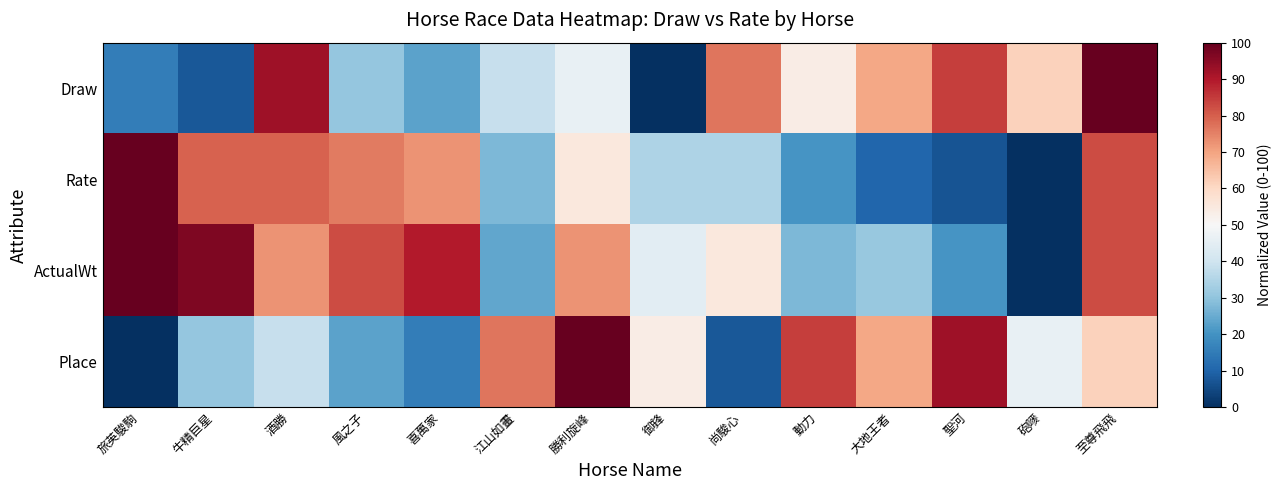

Reading left to right, what are all the values shown in this chart?

Draw: 旅英駿駒=15.4	牛精巨星=7.7	酒勝=92.3	風之子=30.8	喜萬家=23.1	江山如畫=38.5	勝利旋峰=46.2	御鋒=0.0	尚駿心=76.9	動力=53.8	大地王者=69.2	聖河=84.6	砲嘜=61.5	至尊飛飛=100.0
Rate: 旅英駿駒=100.0	牛精巨星=79.3	酒勝=79.3	風之子=75.9	喜萬家=72.4	江山如畫=27.6	勝利旋峰=55.2	御鋒=34.5	尚駿心=34.5	動力=20.7	大地王者=10.3	聖河=6.9	砲嘜=0.0	至尊飛飛=82.8
ActualWt: 旅英駿駒=100.0	牛精巨星=96.6	酒勝=72.4	風之子=82.8	喜萬家=89.7	江山如畫=24.1	勝利旋峰=72.4	御鋒=44.8	尚駿心=55.2	動力=27.6	大地王者=31.0	聖河=20.7	砲嘜=0.0	至尊飛飛=82.8
Place: 旅英駿駒=0.0	牛精巨星=30.8	酒勝=38.5	風之子=23.1	喜萬家=15.4	江山如畫=76.9	勝利旋峰=100.0	御鋒=53.8	尚駿心=7.7	動力=84.6	大地王者=69.2	聖河=92.3	砲嘜=46.2	至尊飛飛=61.5